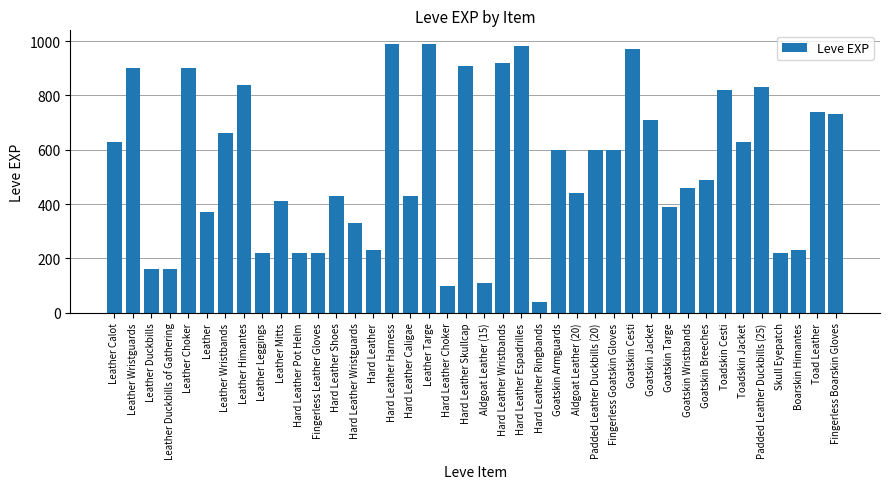

What position from the right is Leather Duckbills?

38